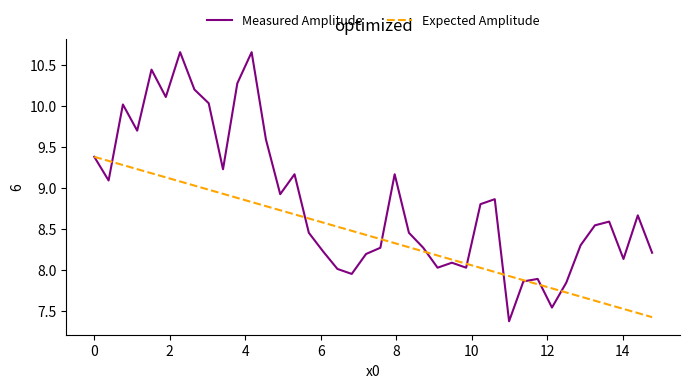

Which series has the largest range (max minus min)?

Measured Amplitude